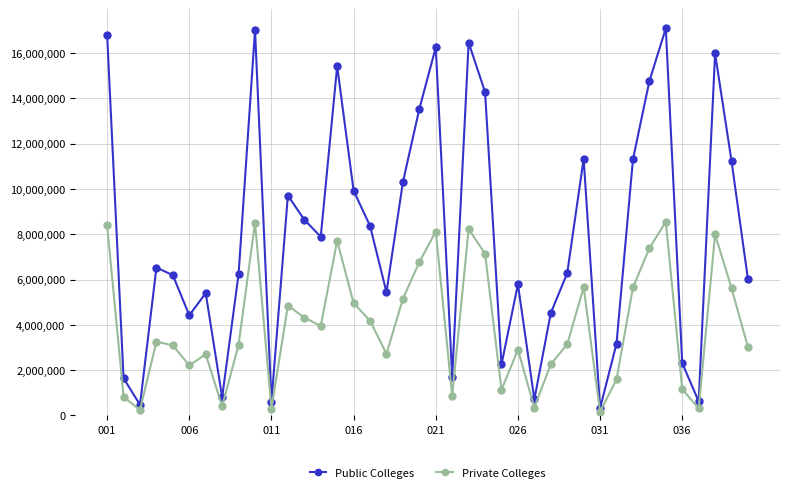

What is the maximum value for Public Colleges?

17090000.0